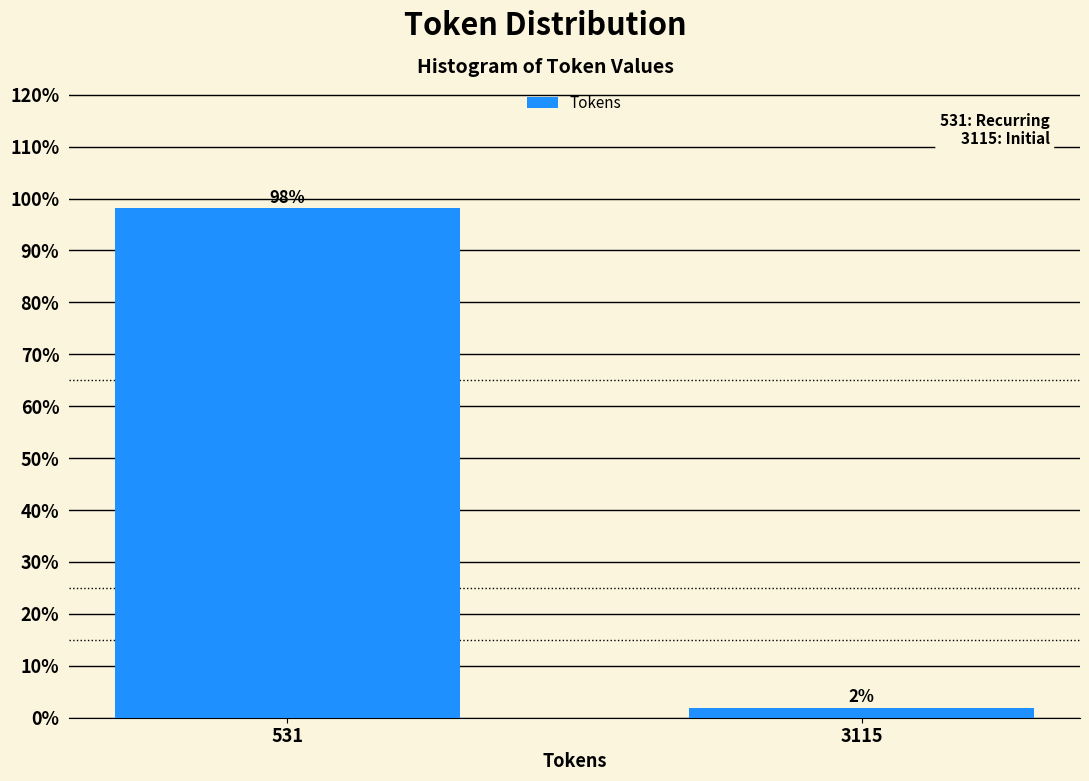

Which has a higher value, 531 or 3115?

531